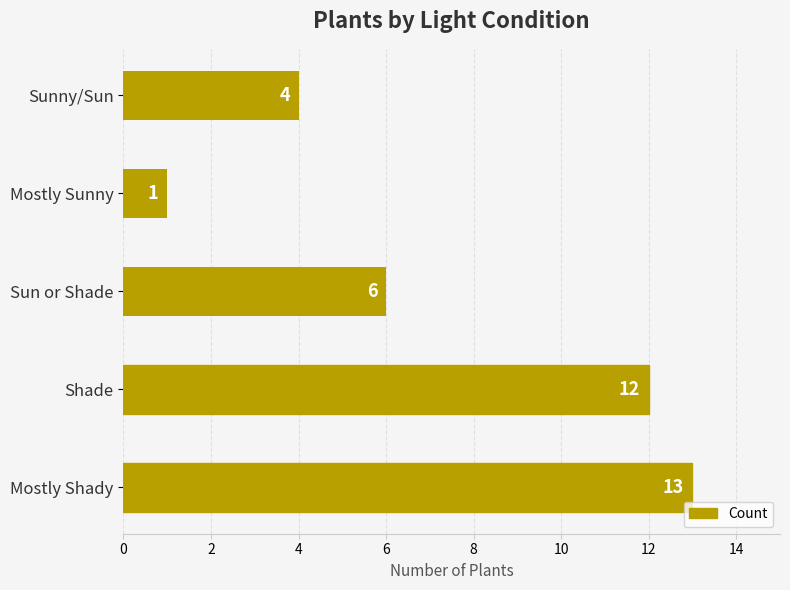

What is the sum of all values?

36